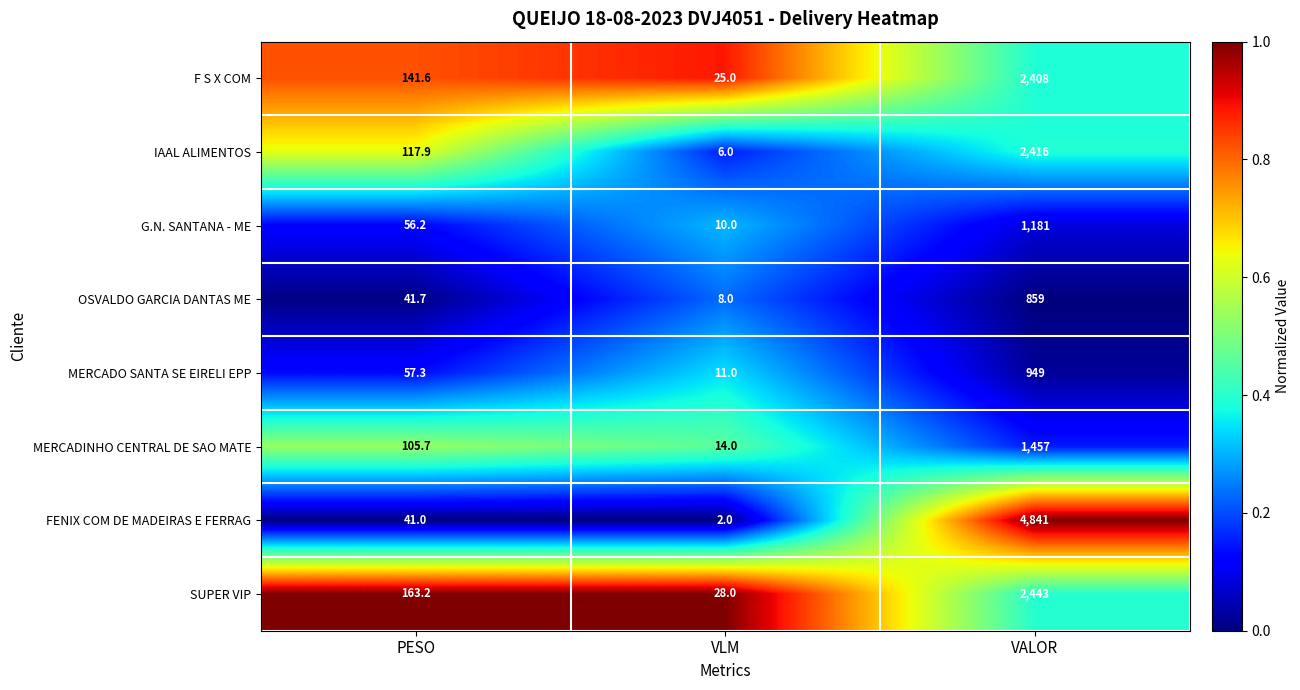

Which series has the largest range (max minus min)?

FENIX COM DE MADEIRAS E FERRAG